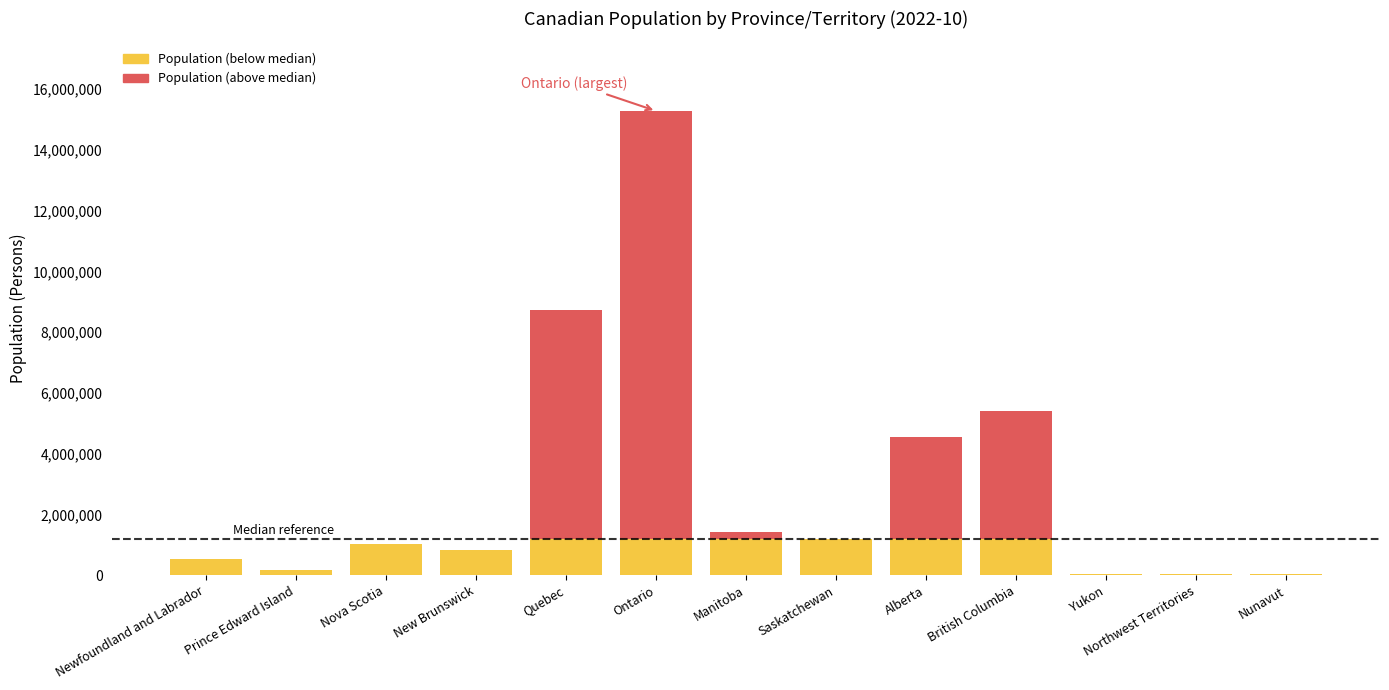

At which category is the sum across all series the highest?

Ontario